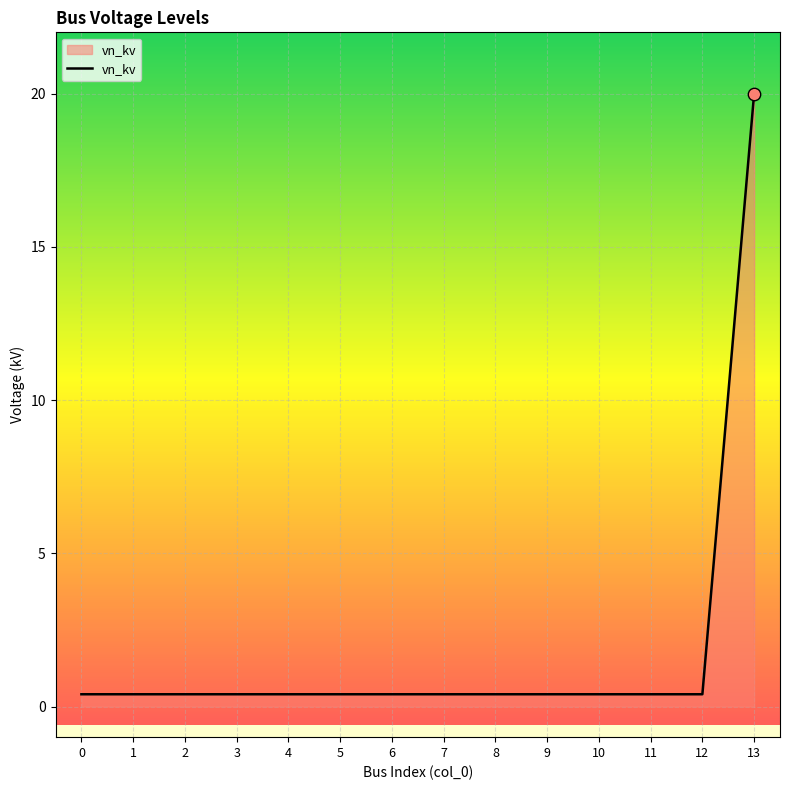

What is the difference between the maximum and minimum values?

19.6